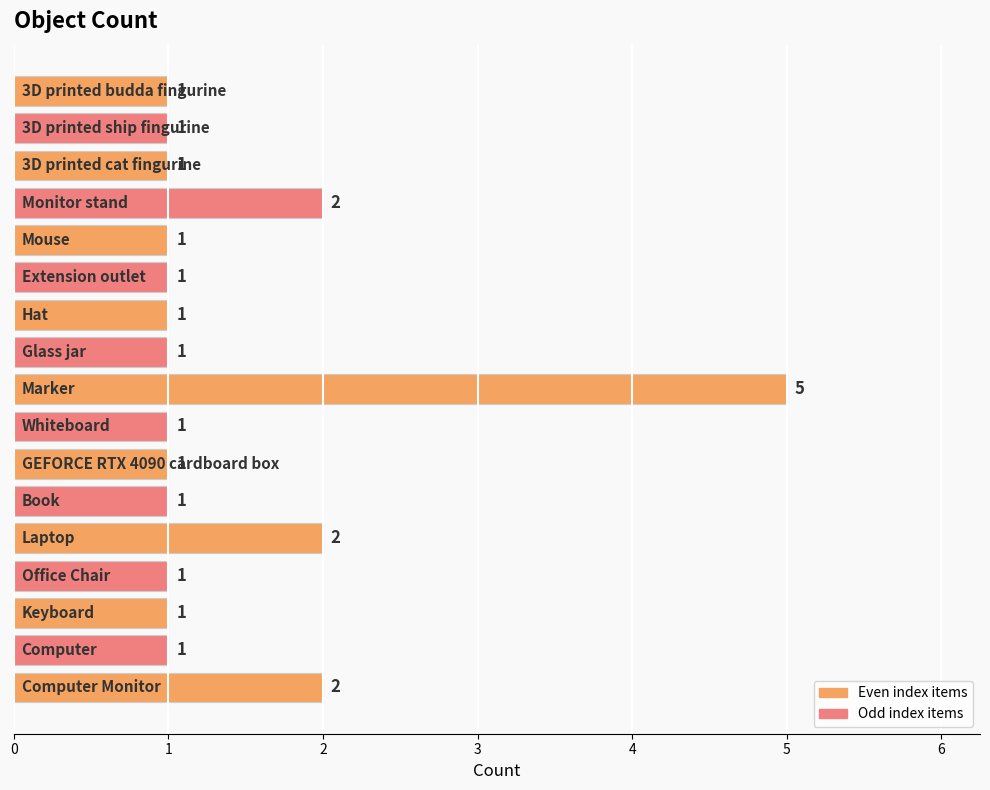

What is the difference between the maximum and minimum values?

4